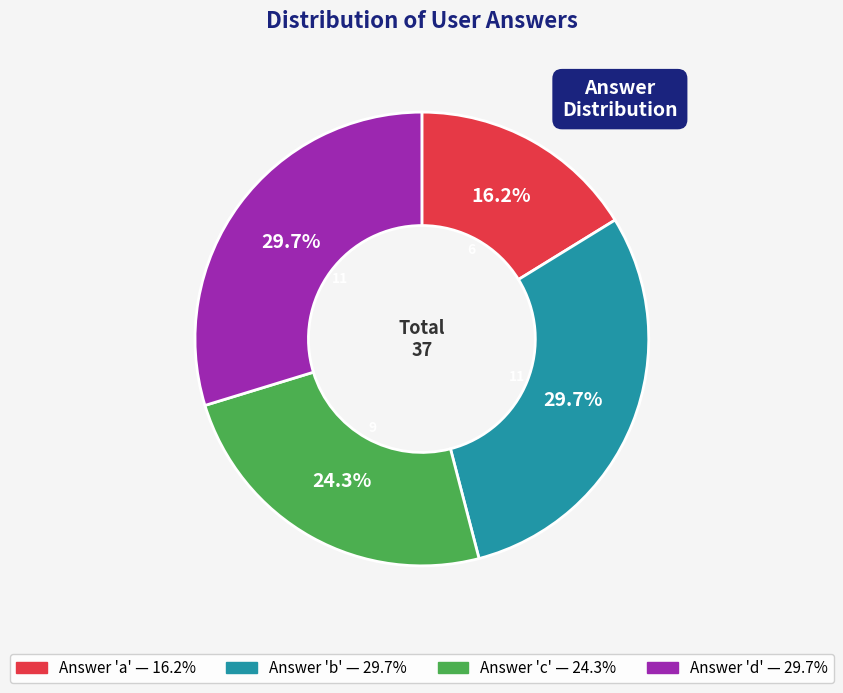

Is there a majority slice in this chart?

No